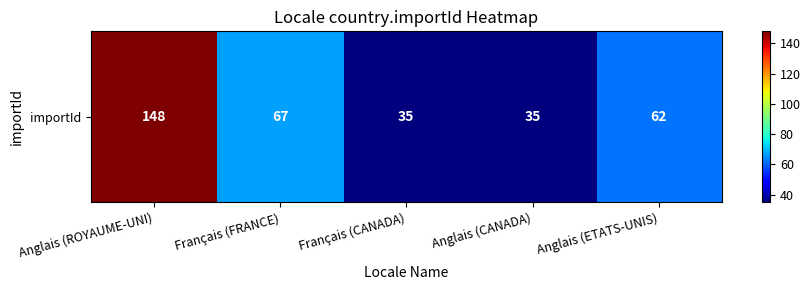

Count the number of categories in the chart.

5